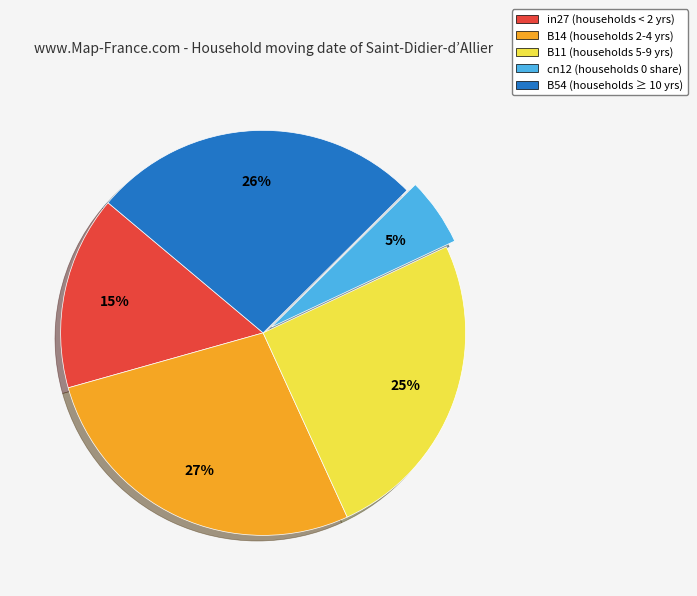

What is the smallest slice in the pie chart?

cn12